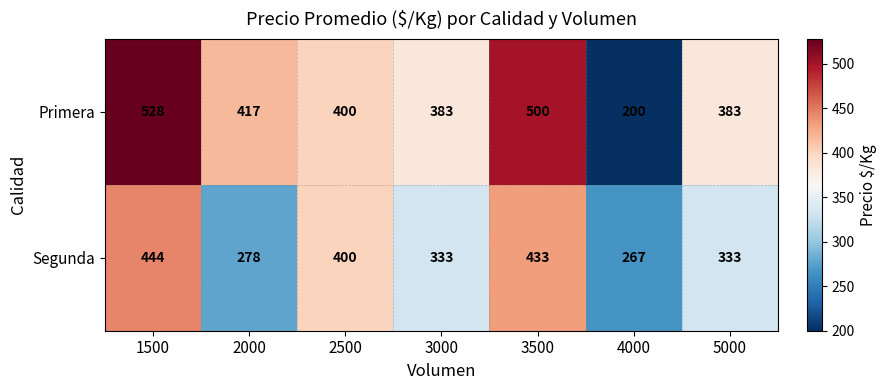

Is it true that Segunda equals 400 at 2500?

True